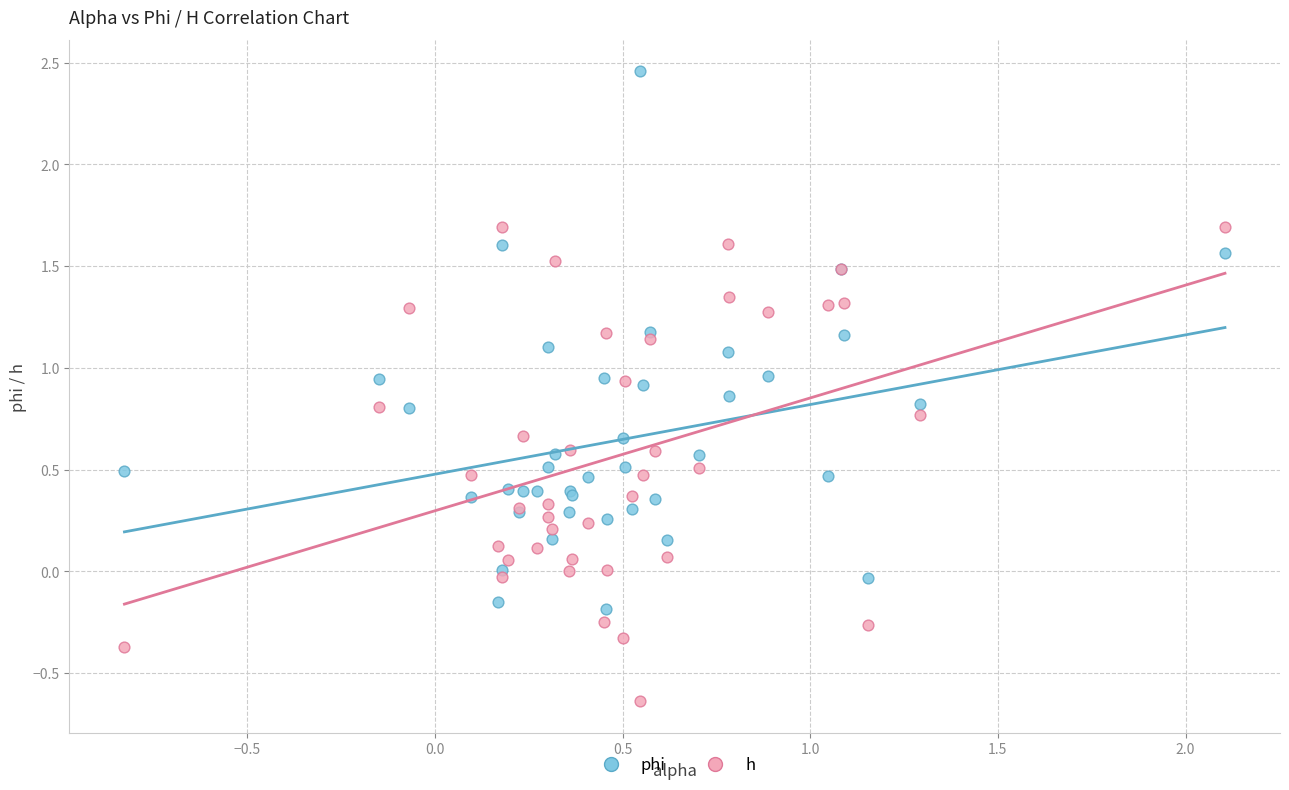

Which series has the largest Y range (max minus min)?

phi